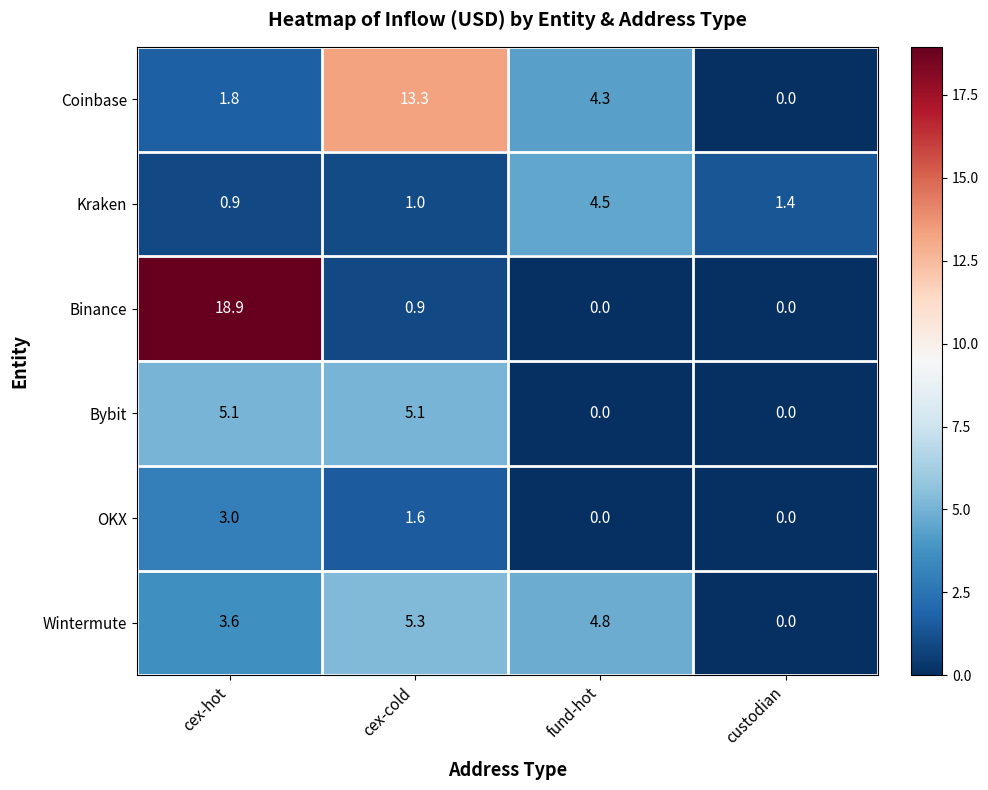

Is it true that Binance equals 12.4 at cex-hot?

False